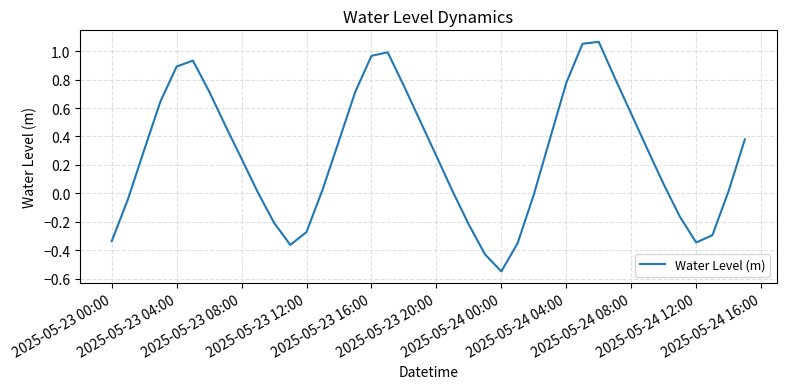

What is the maximum value shown in the chart?

1.1